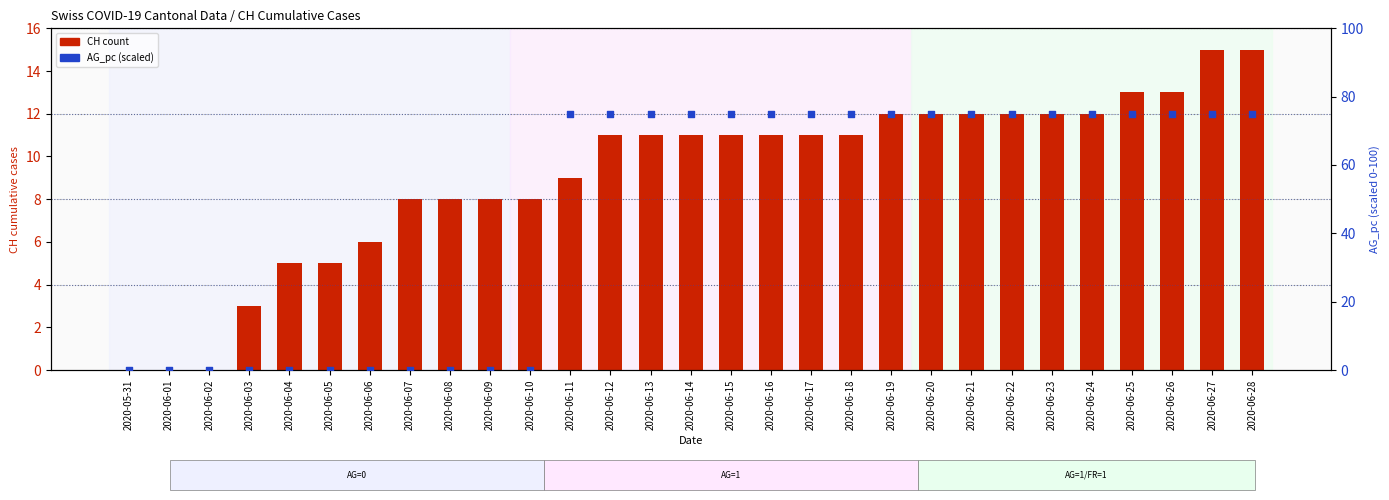

Is the value of CH count at 2020-06-16 greater than the value of AG_pc (scaled) at 2020-06-25?

No